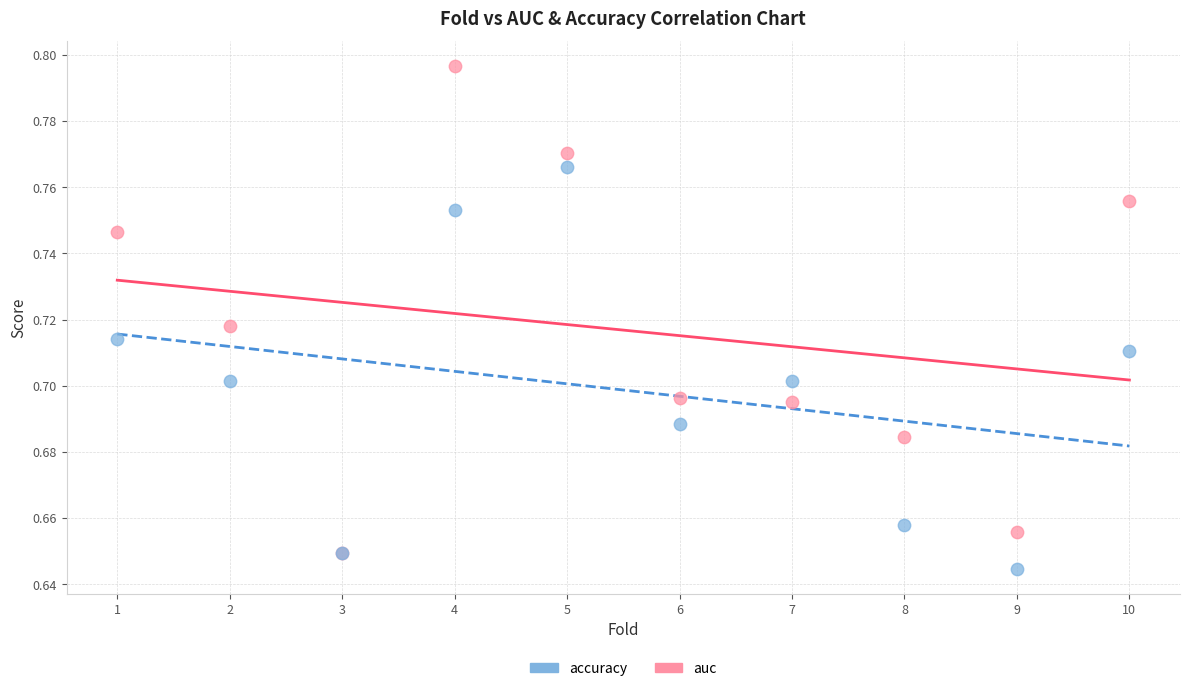

Which series reaches the maximum Y coordinate?

auc